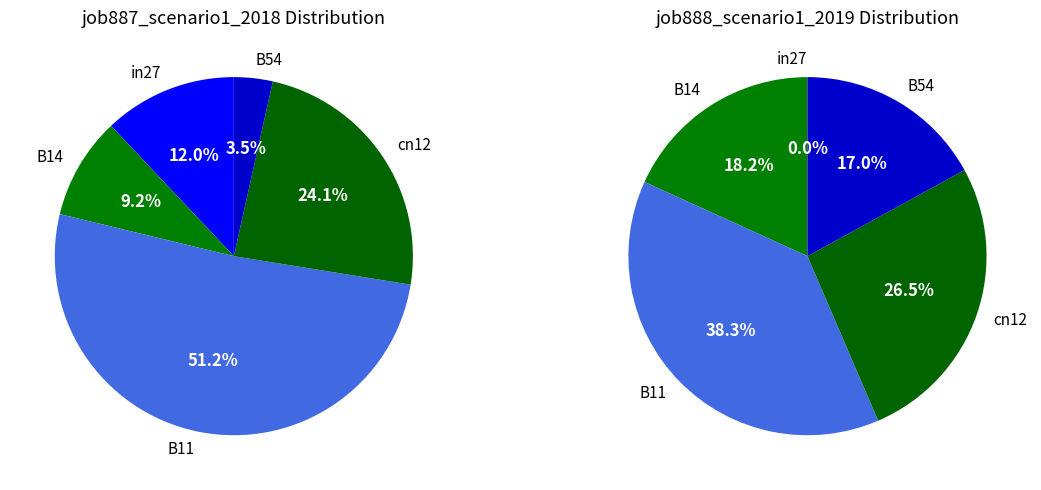

Between B14 and B11, which is larger?

B11